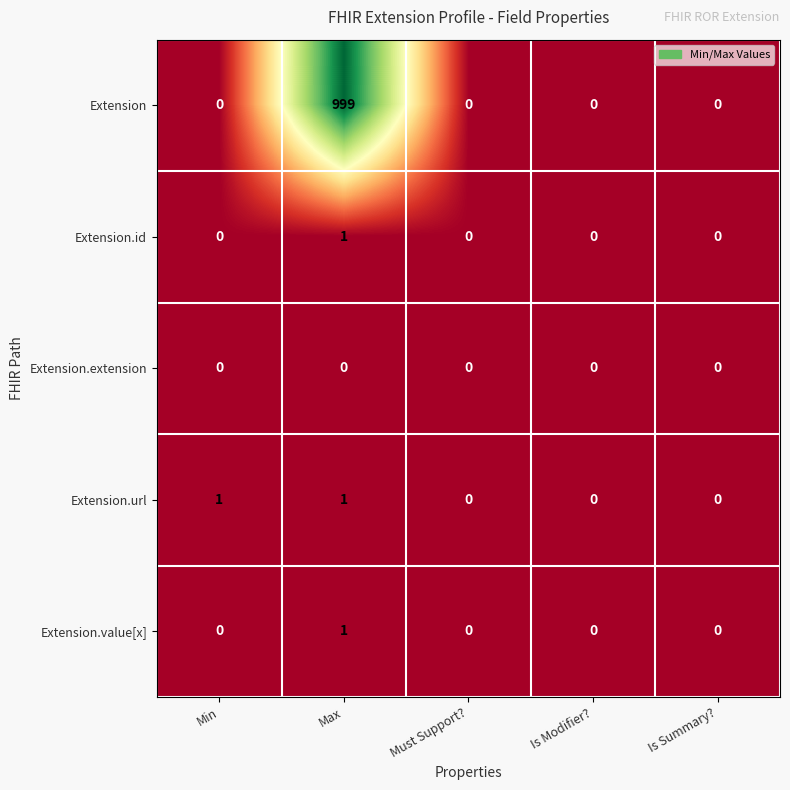

Reading left to right, what are all the values shown in this chart?

Extension: 0	999	0	0	0
Extension.id: 0	1	0	0	0
Extension.extension: 0	0	0	0	0
Extension.url: 1	1	0	0	0
Extension.value[x]: 0	1	0	0	0